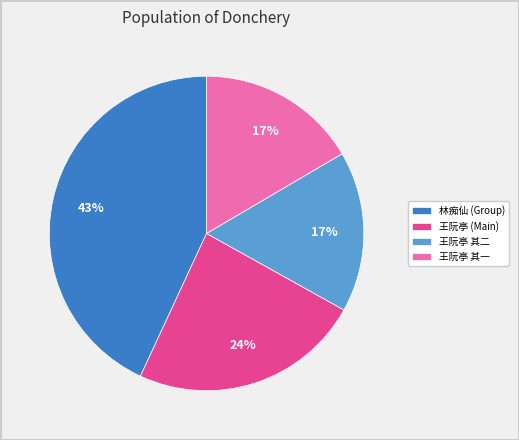

To the nearest percent, what percentage of the pie is 王阮亭 (Main)?

24%